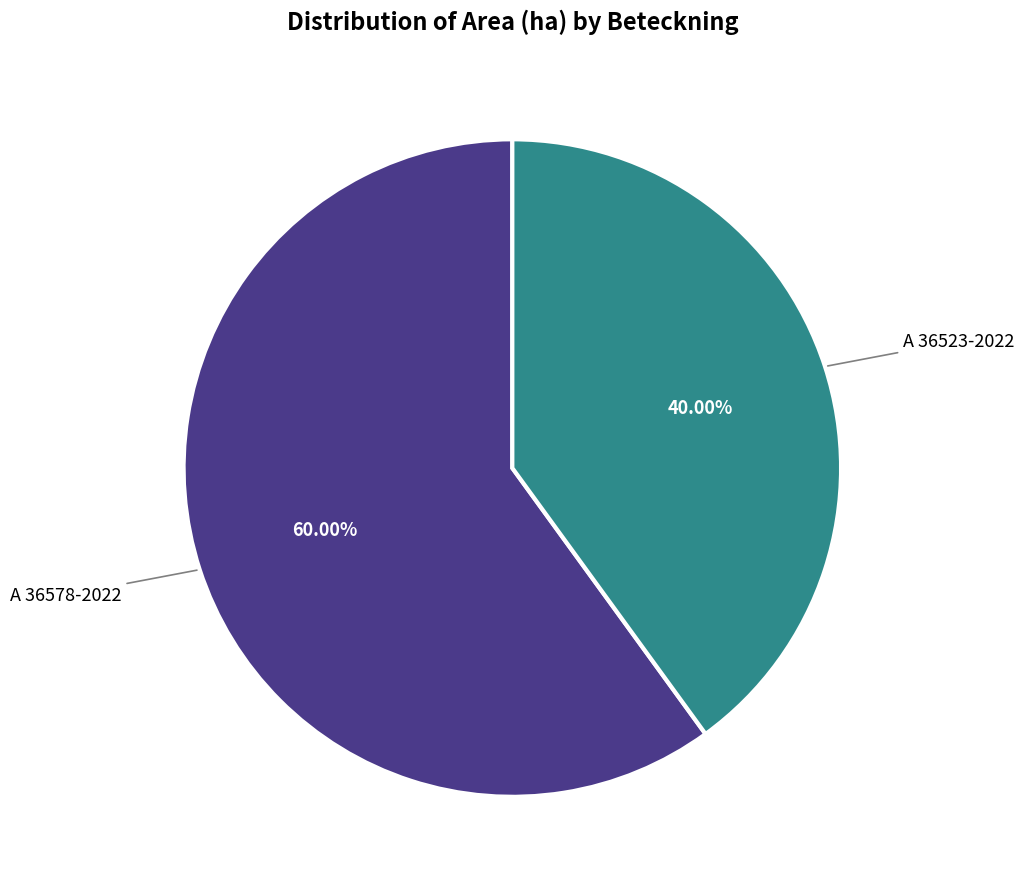

Between A 36523-2022 and A 36578-2022, which is larger?

A 36578-2022